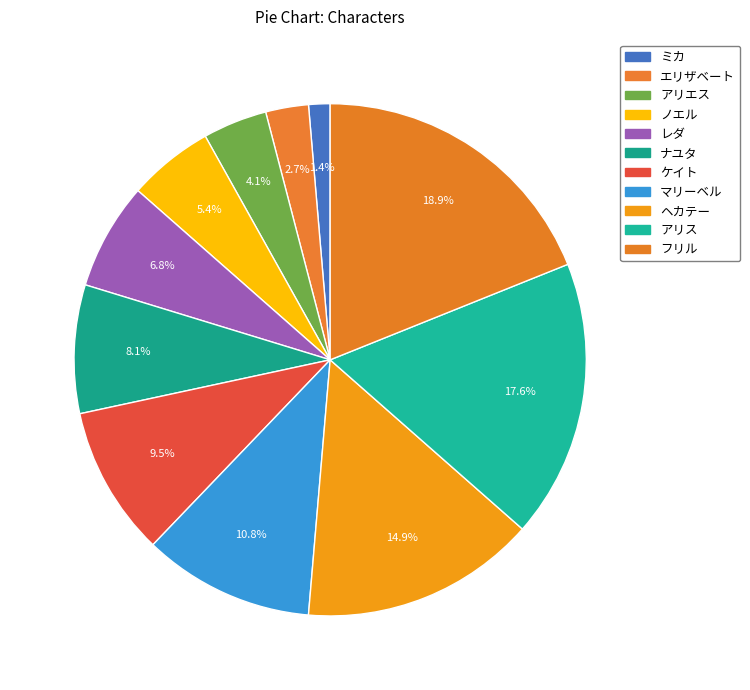

Is there any slice that represents more than half of the pie?

No